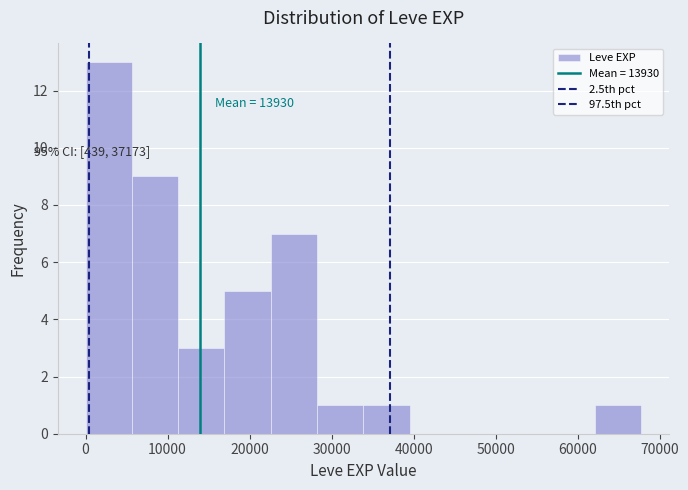

Which range on the x-axis has the tallest bar?

0 to 6000